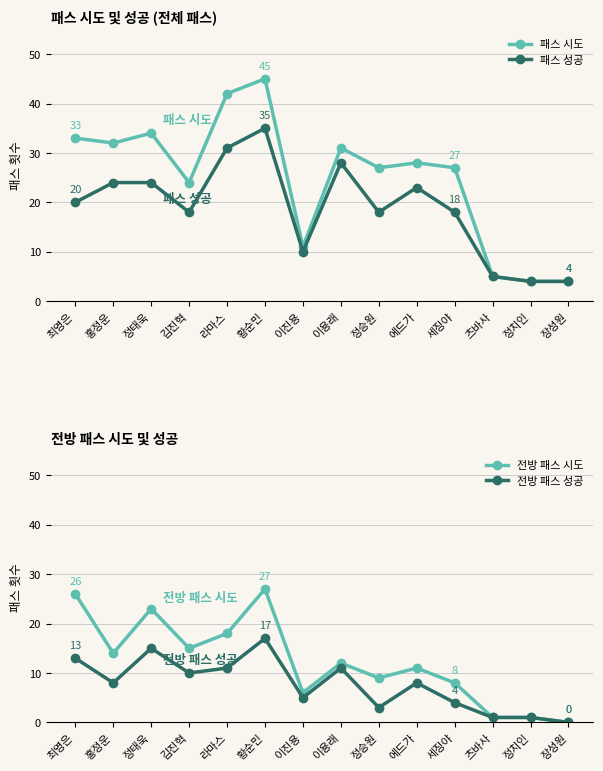

At which category does the chart reach its peak across all series?

황순민